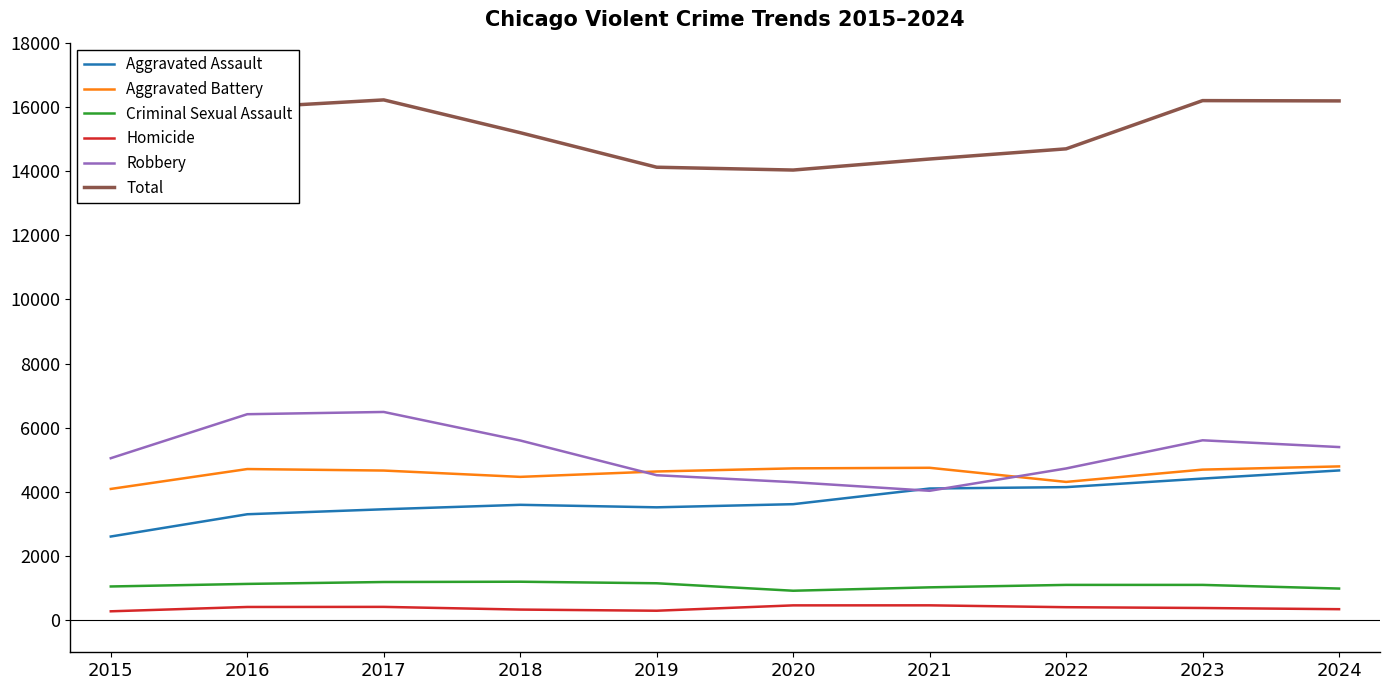

Count the number of data series in this chart.

6